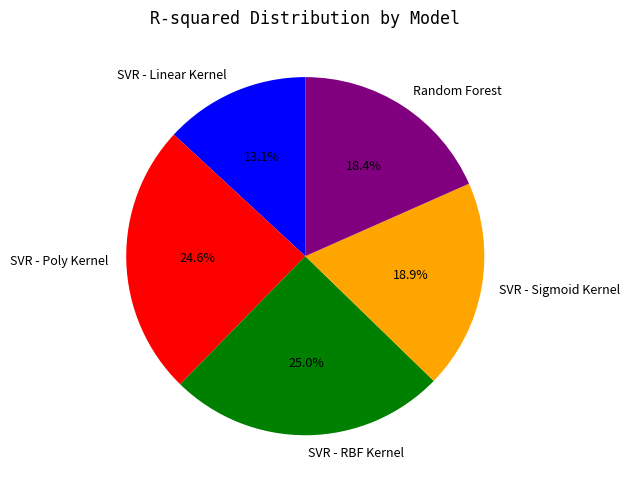

Do SVR - Sigmoid Kernel and SVR - RBF Kernel together represent more than half of the pie?

No